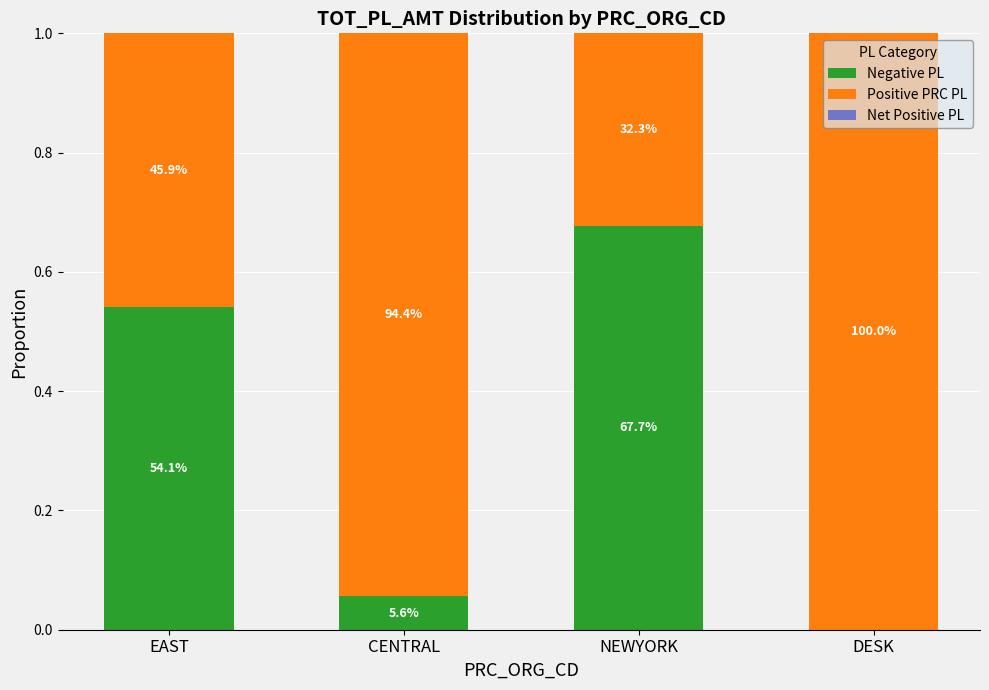

Are the bars horizontal?

No